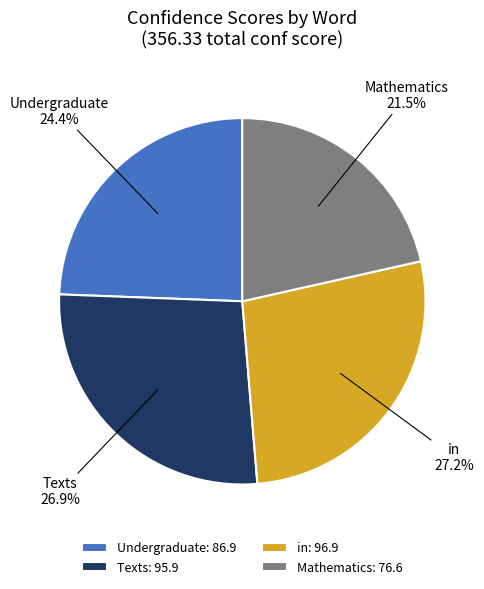

Approximately how many times larger is the value at Undergraduate compared to Texts?

0.9